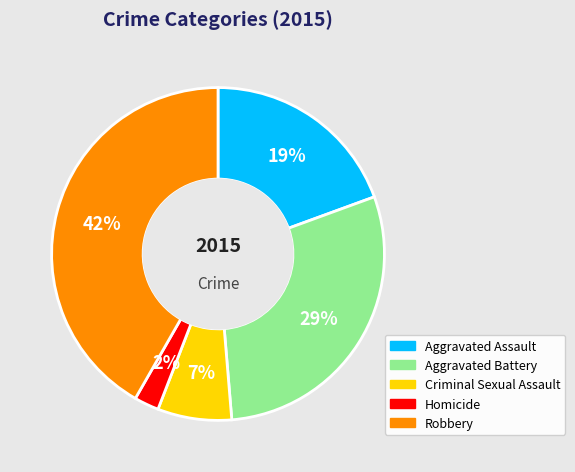

What is the smallest slice in the pie chart?

Homicide